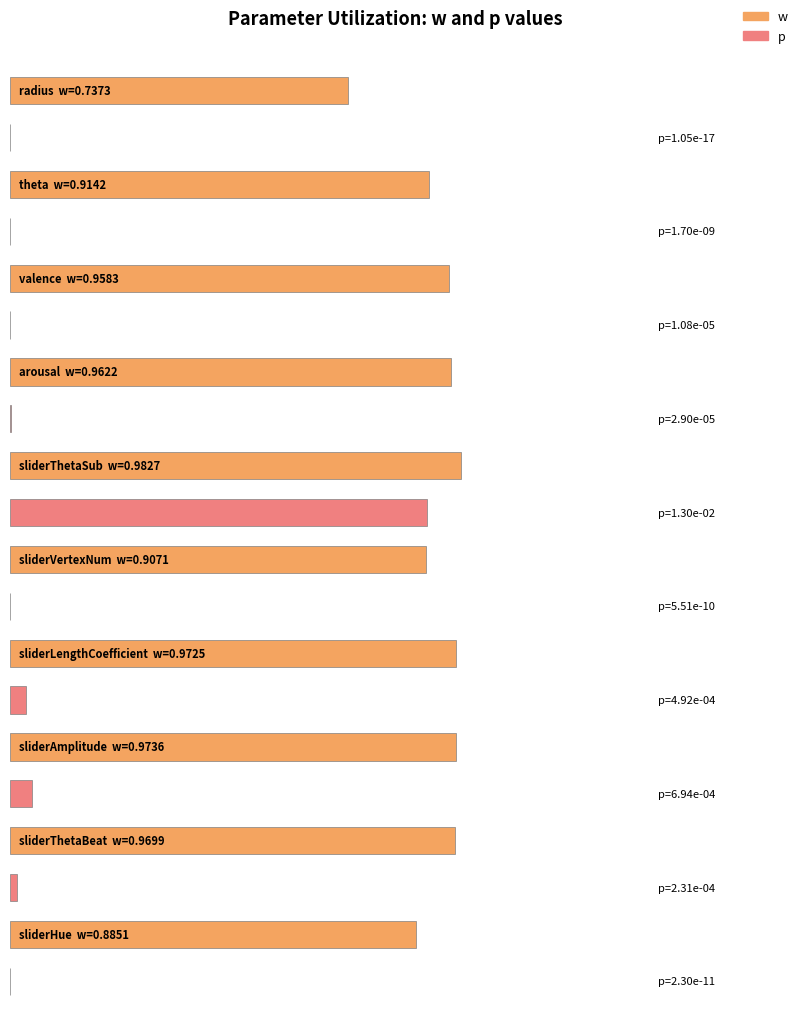

True or false: p has a value of 0.0 at valence.

False